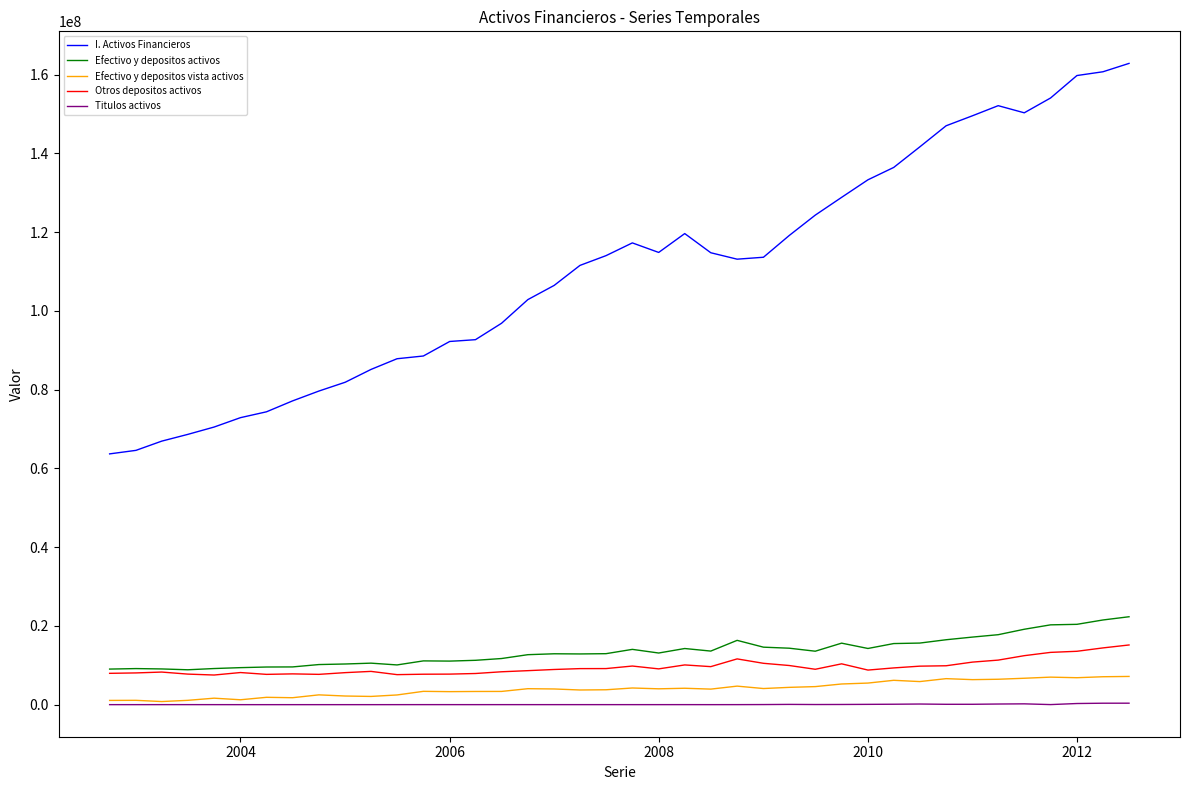

What is the minimum value for I. Activos Financieros?

63688459